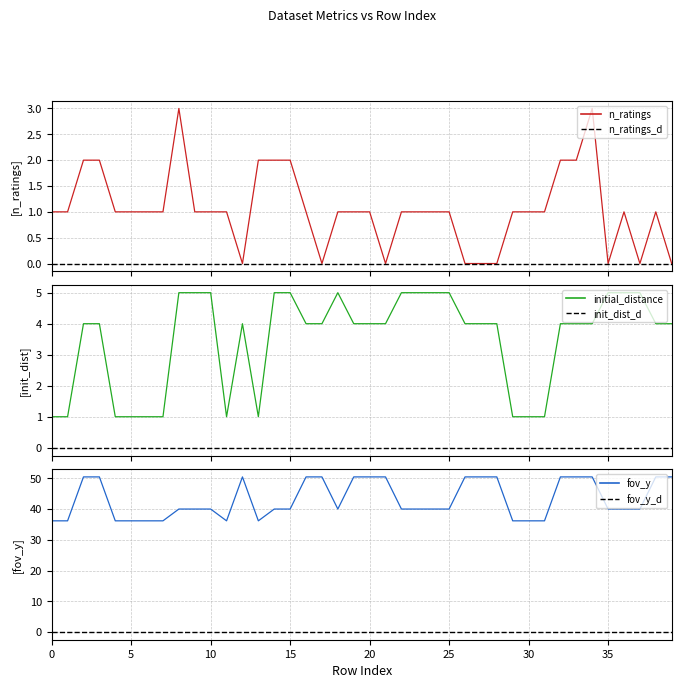

Is it true that fov_y equals 16.9 at 11?

False